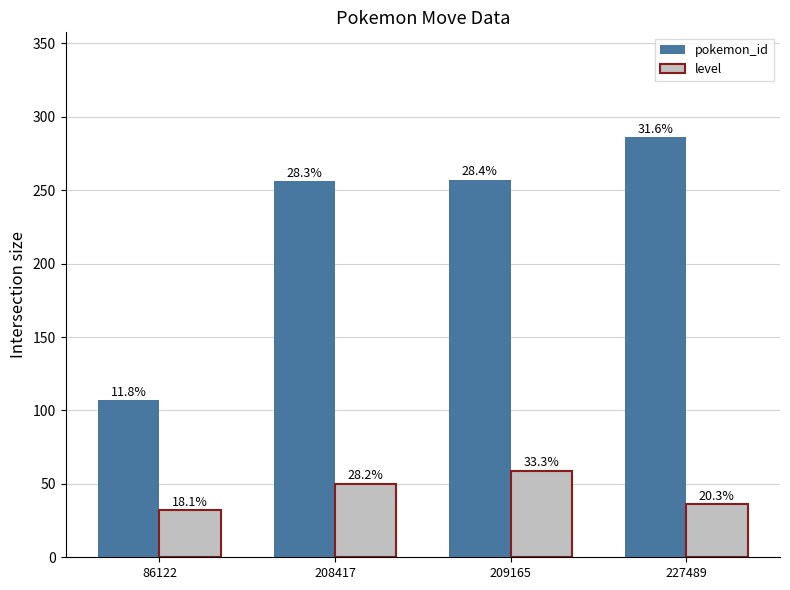

Reading left to right, list all the values displayed in this chart.

pokemon_id: 86122=107	208417=256	209165=257	227489=286
level: 86122=32	208417=50	209165=59	227489=36